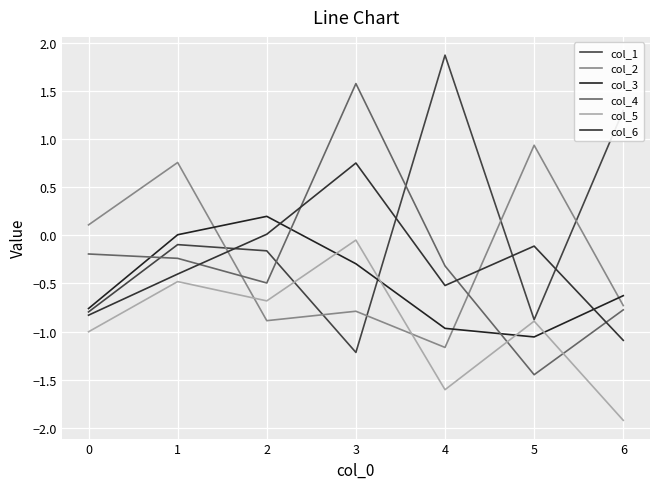

How many positive values does the col_2 series have?

3